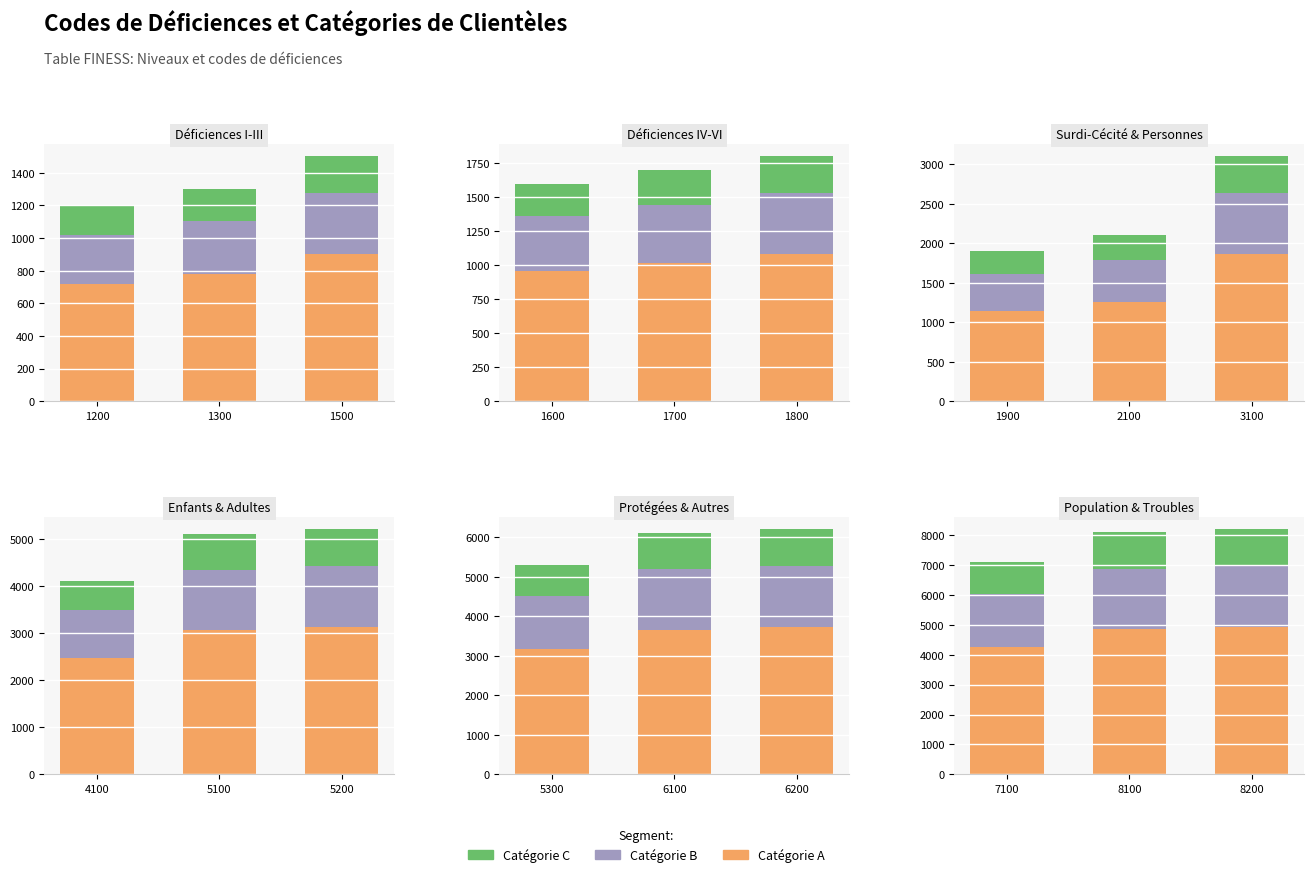

What is the average value of the Catégorie B series?

333